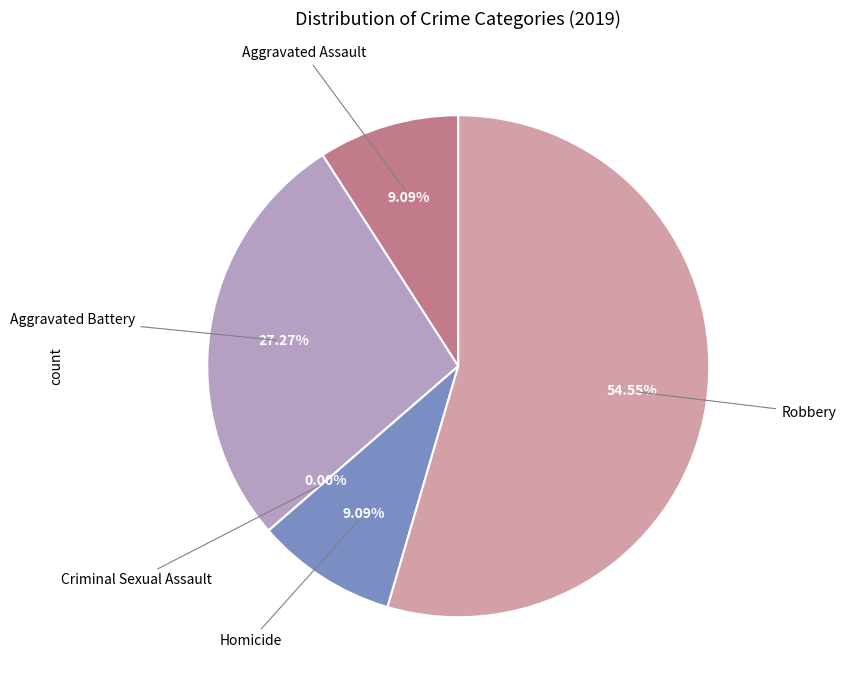

How many slices are in this pie chart?

5